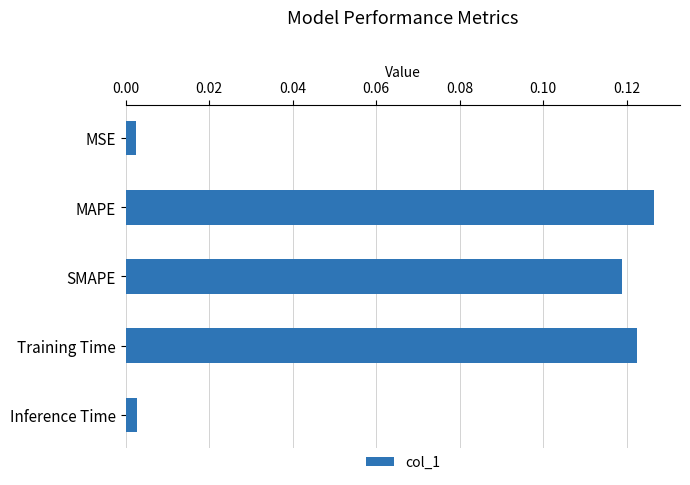

True or false: the data shows 0.0 at MAPE.

False